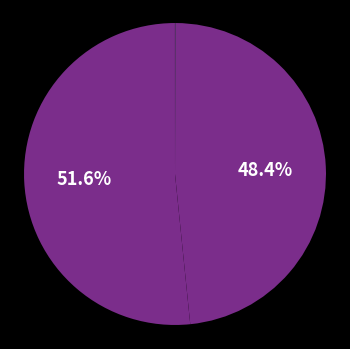

Which slice is the smallest?

MSE